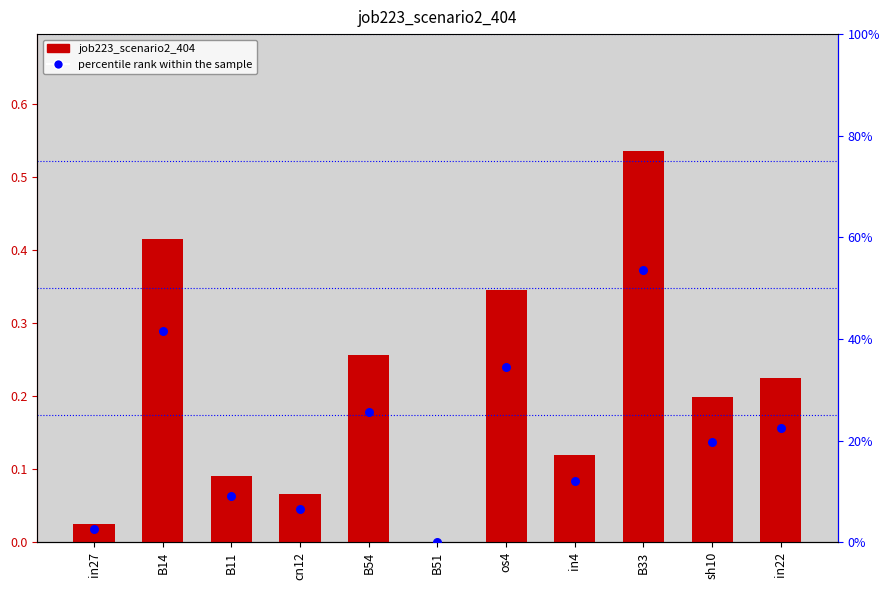

What is the total value across all series at os4?

0.7